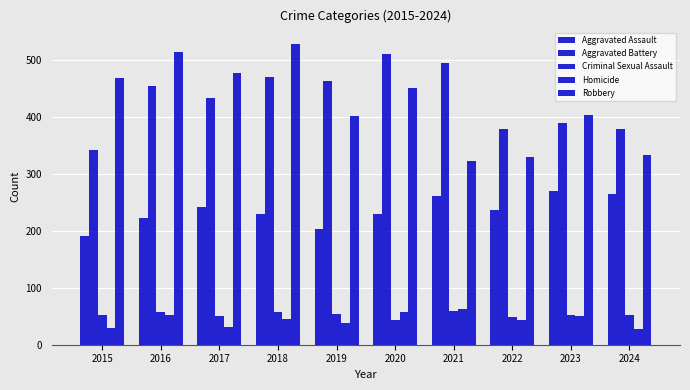

What is the value of the Aggravated Assault bar at the 6th from the left?

230